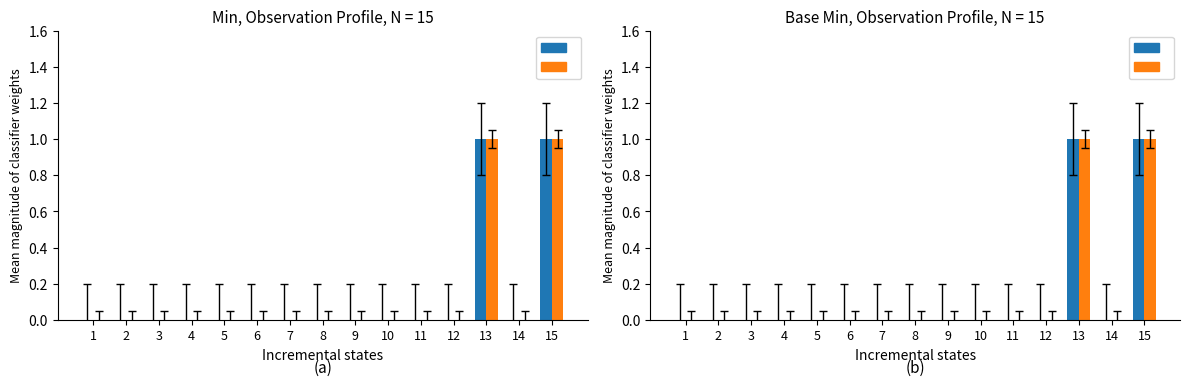

Rank the series at 7 from lowest to highest value.

Min, Base Min